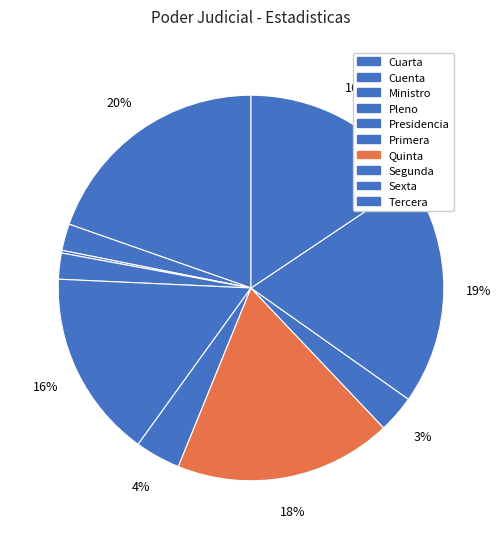

Which category has the smallest portion of the pie?

Ministro